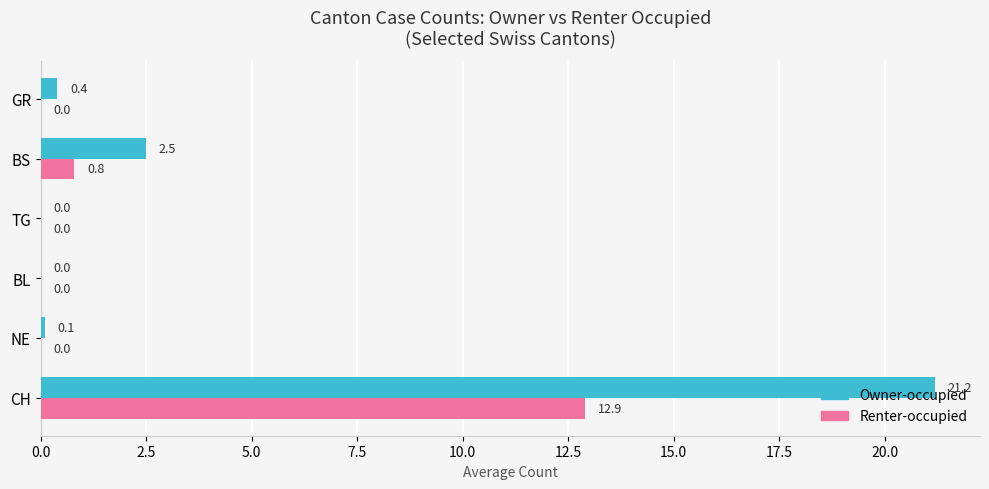

Count the number of categories in the chart.

6